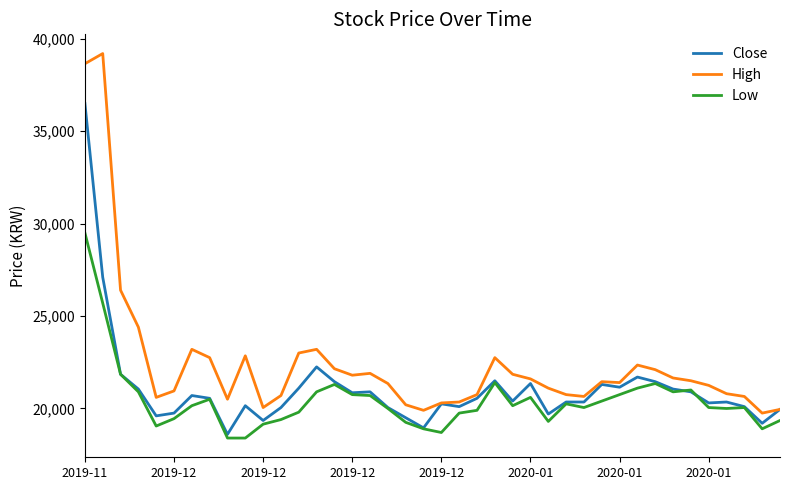

Which series has the largest range (max minus min)?

High